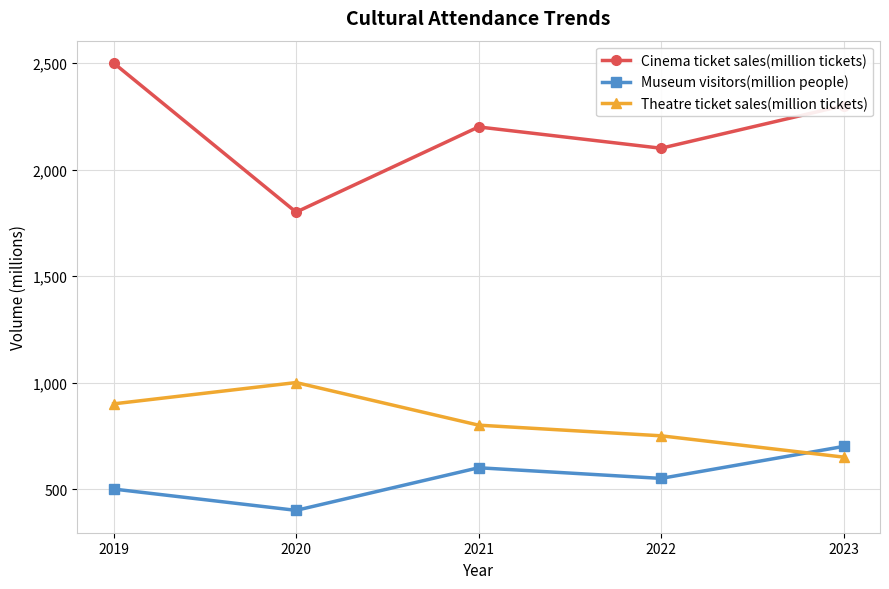

What is the sum of all Theatre ticket sales(million tickets) values?

4100